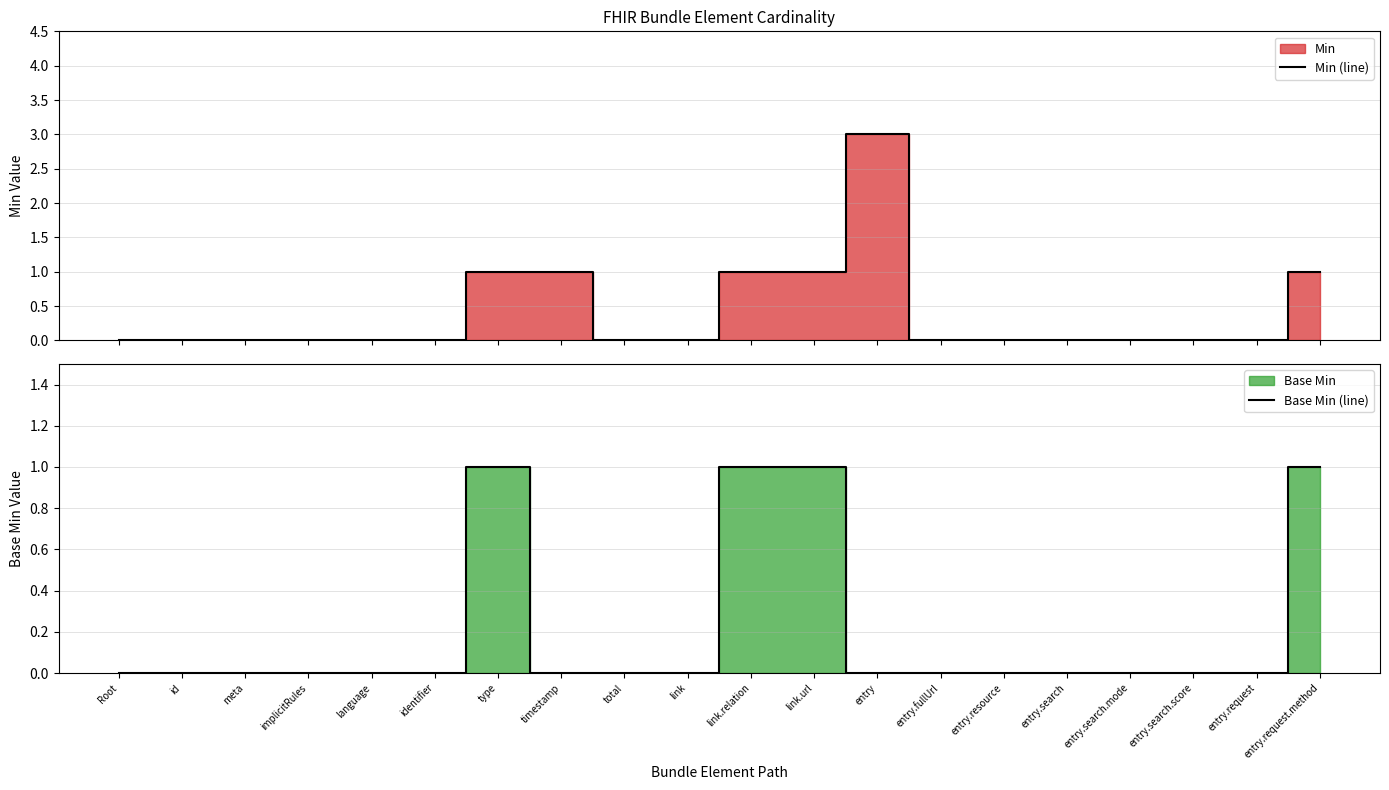

How many series are shown in this chart?

2